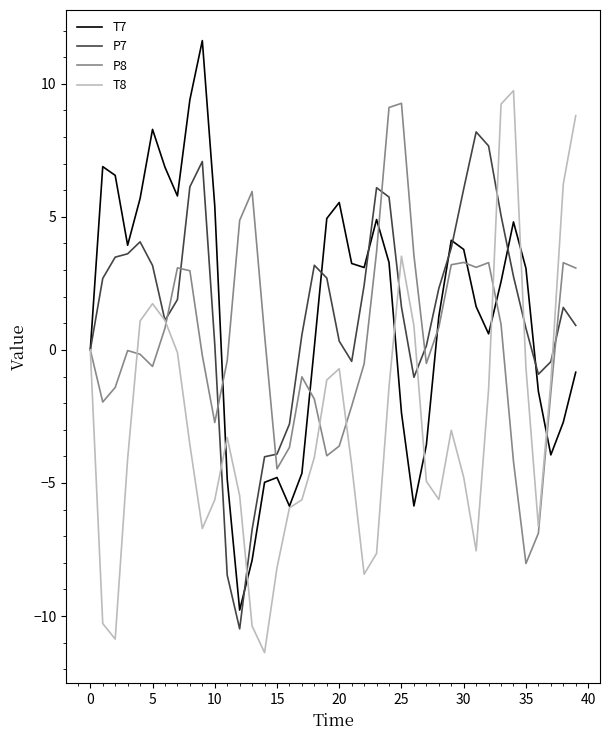

What is the greatest value displayed?

11.6